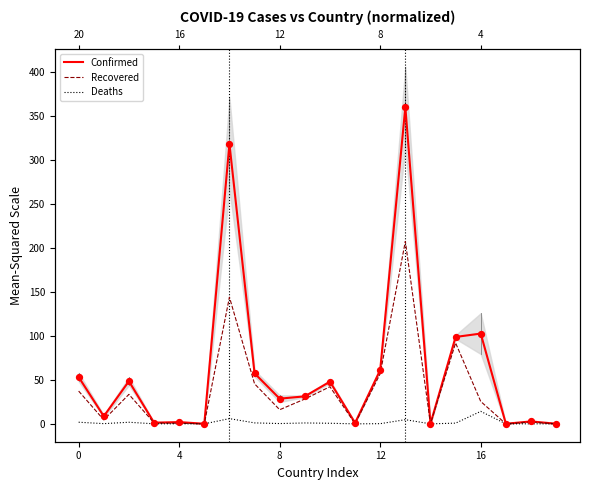

At how many categories does at least one series exceed 342?

1